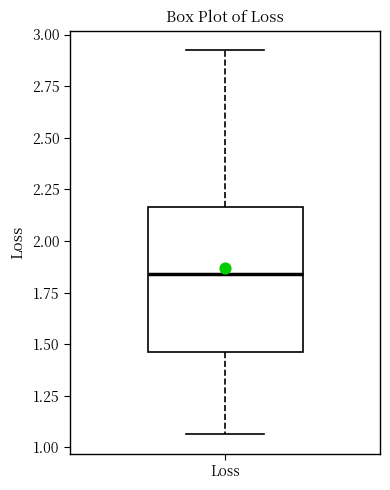

Transcribe this box plot: give where the median line is, the range the box spans, and where the two whiskers end, as read against the y-axis. The values are not printed on the chart, so give them approximately, as read against the axis.

median 1.85, box 1.45 to 2.15, whiskers 1.05 to 2.95